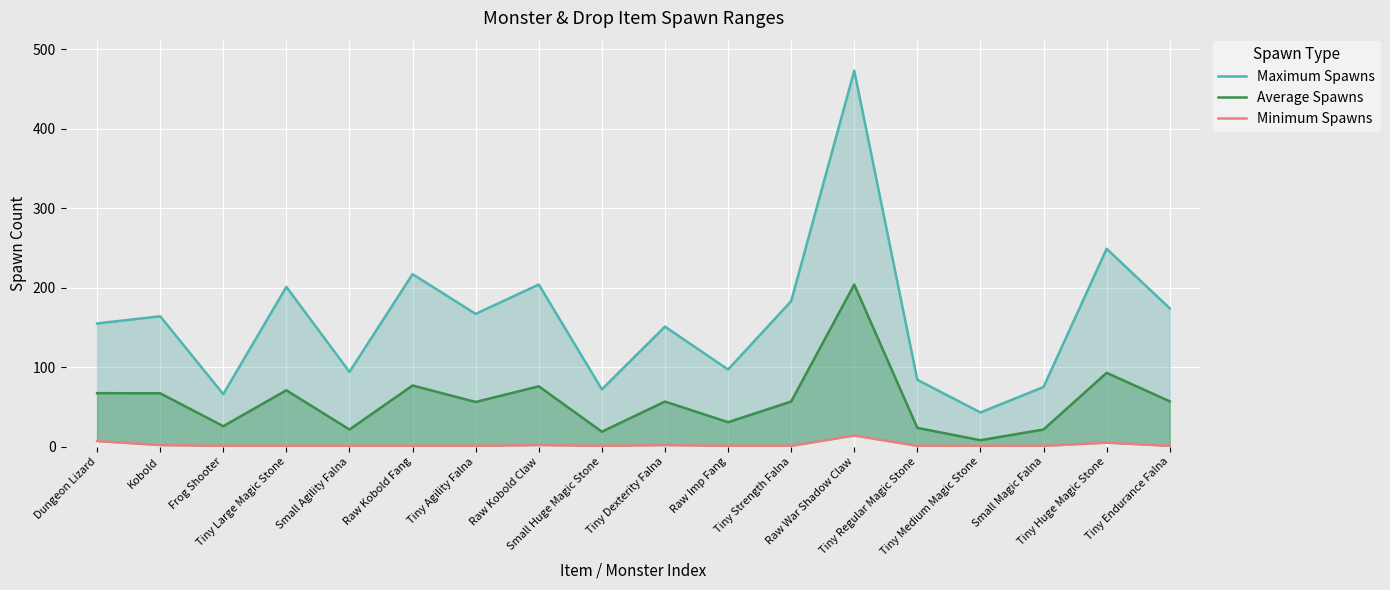

What is the difference between the Average Spawns values at Tiny Medium Magic Stone and Raw Kobold Fang?

68.9